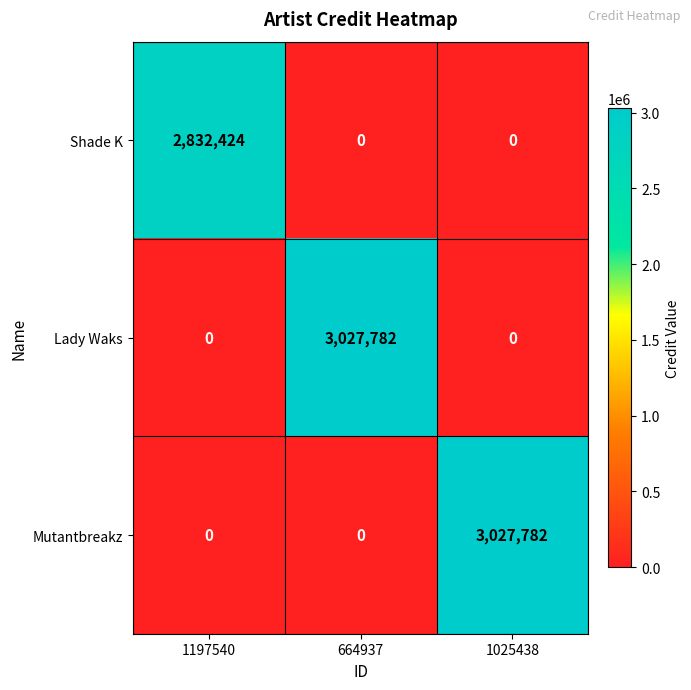

What is the total value across all series at 664937?

3027782